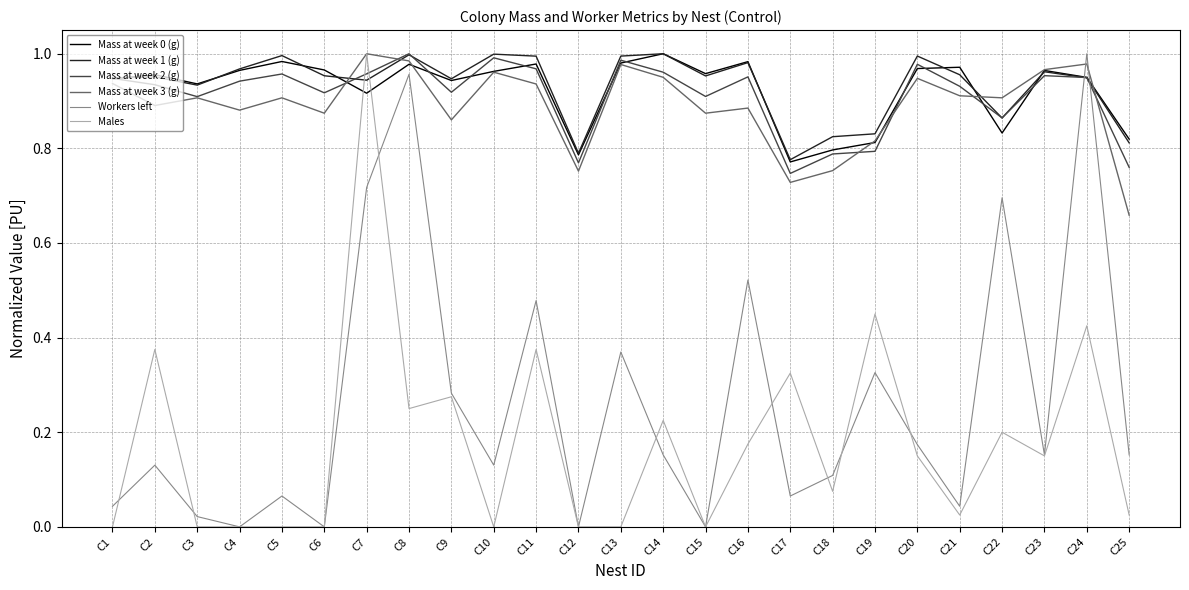

Is the value of Mass at week 3 (g) at C20 greater than the value of Males at C14?

Yes